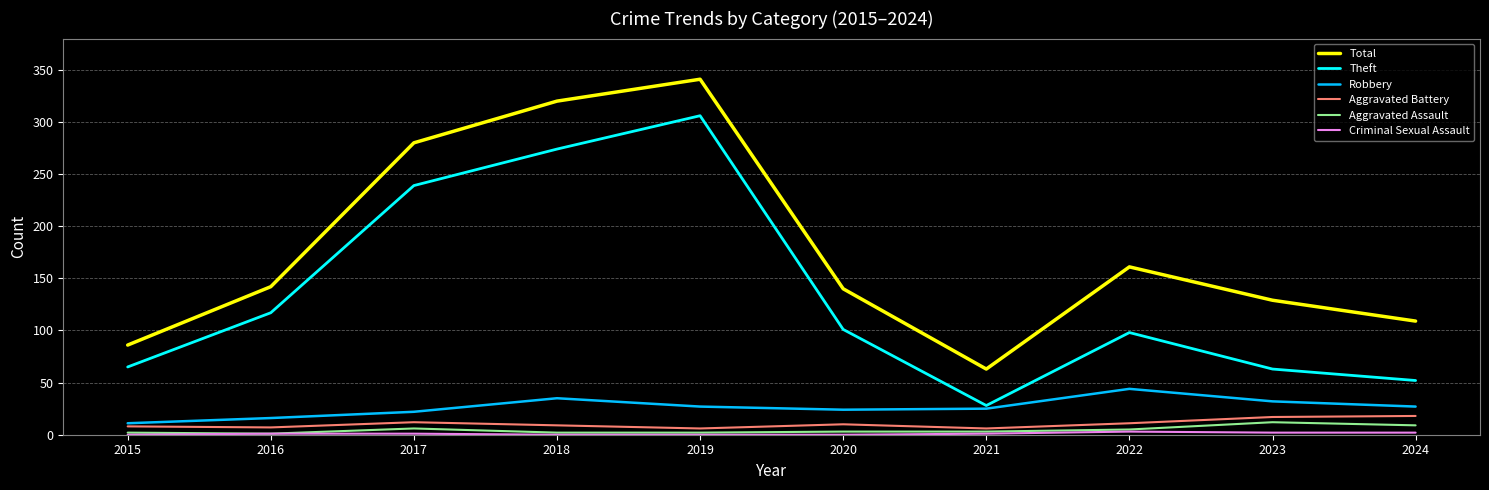

Which label corresponds to the largest value in the chart?

2019